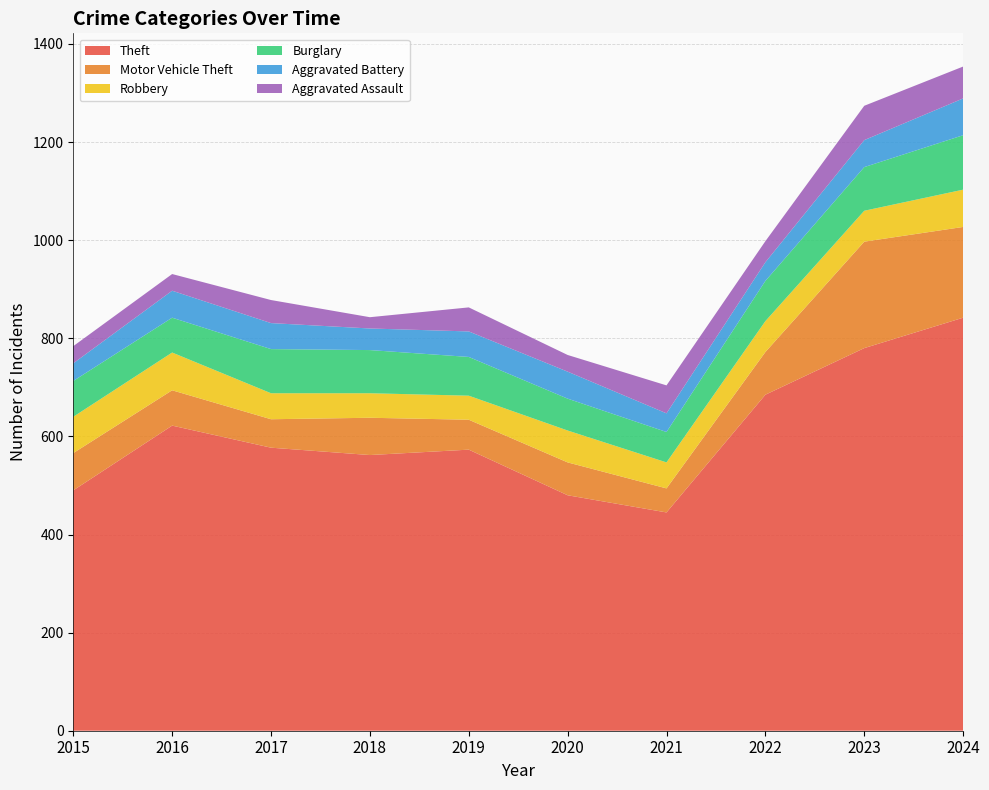

Reading left to right, extract all data points from this chart.

Theft: 490	622	577	562	573	480	445	685	780	842
Motor Vehicle Theft: 76	72	58	76	61	67	49	87	217	185
Robbery: 74	77	53	50	49	65	53	63	63	76
Burglary: 73	71	90	88	79	65	62	82	89	111
Aggravated Battery: 36	55	53	44	52	55	38	38	55	75
Aggravated Assault: 35	34	47	23	49	34	57	43	70	65